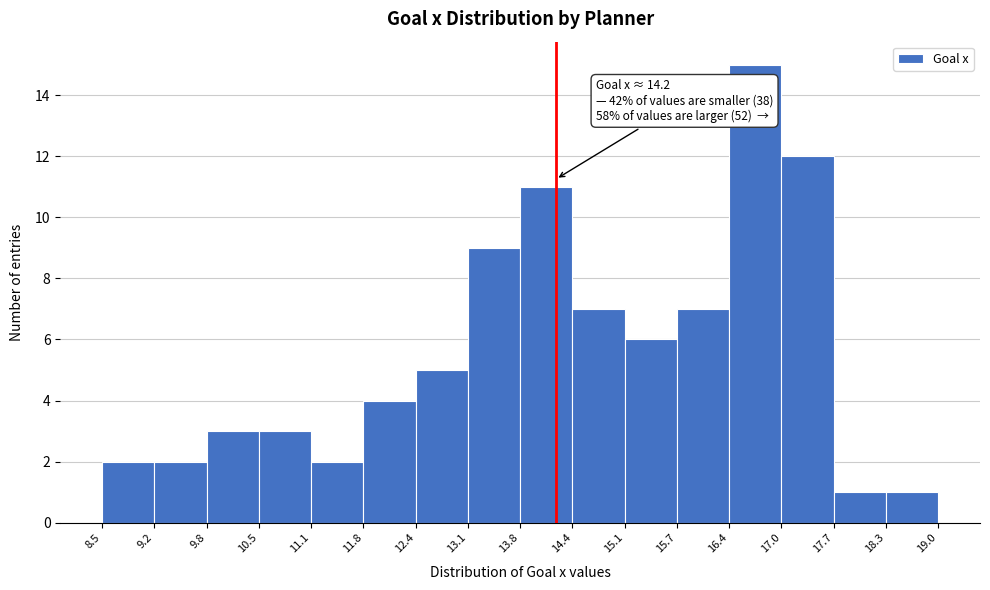

Which range on the x-axis has the tallest bar?

16.4 to 17.0